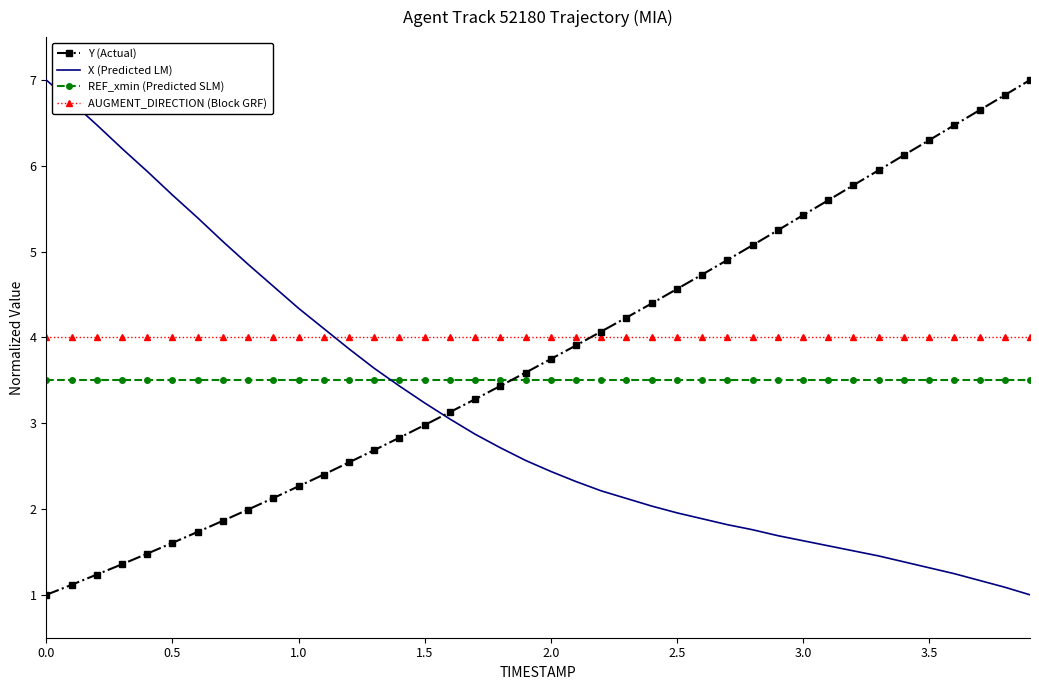

True or false: AUGMENT_DIRECTION (Block GRF) and Y (Actual) cross at least once.

True